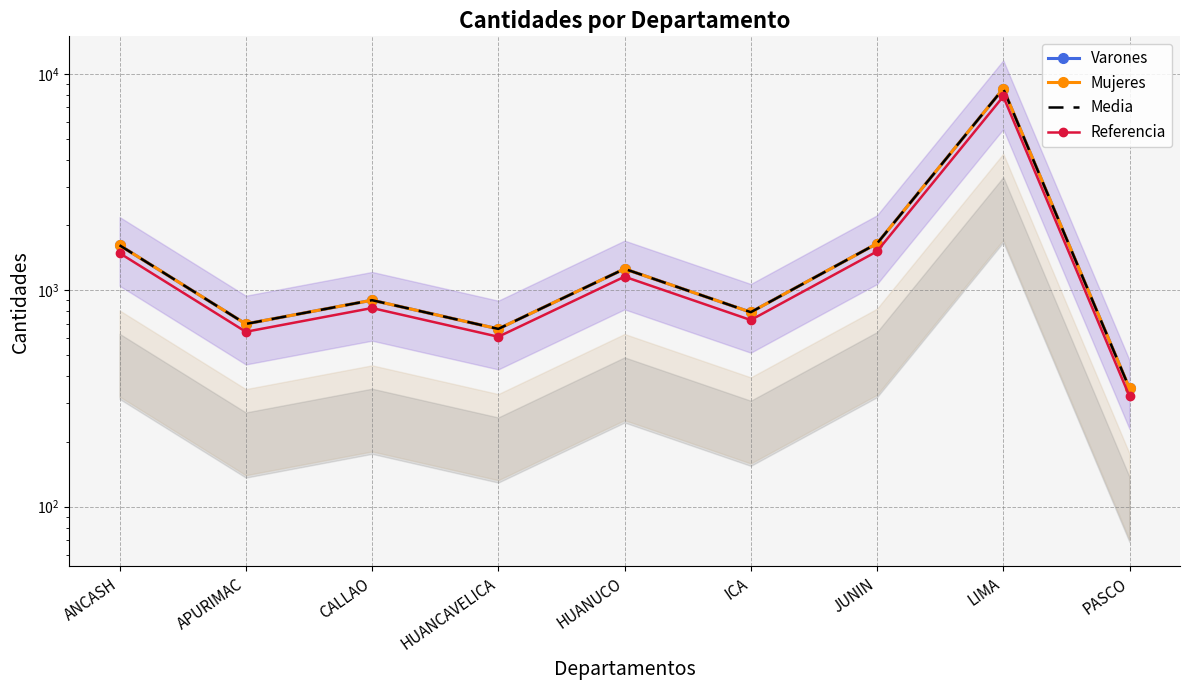

Which series has the largest total across all categories?

Varones